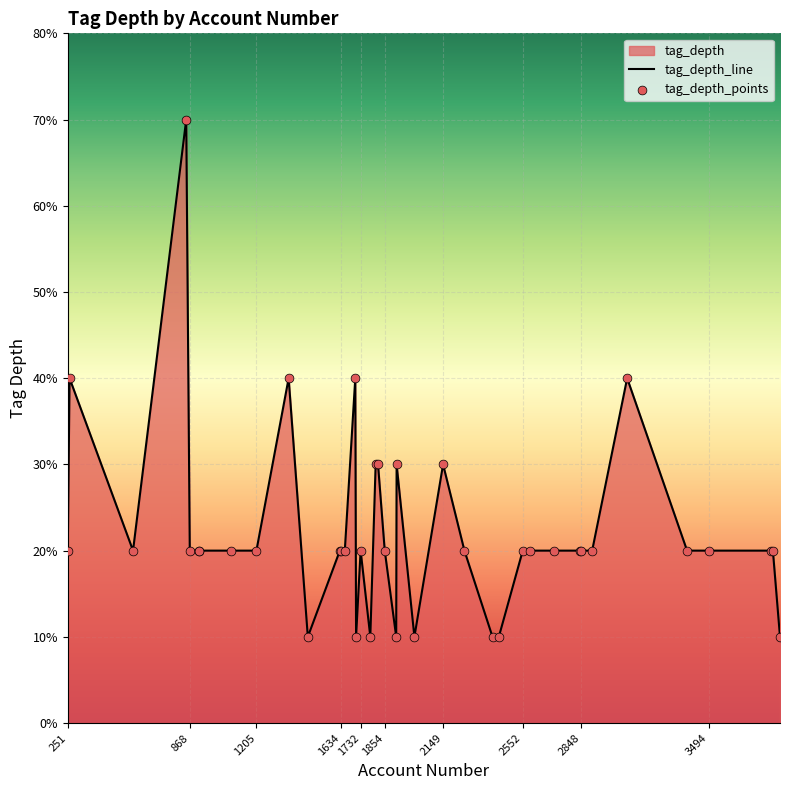

What is the ratio of the value at 1808 to the value at 260?

0.8